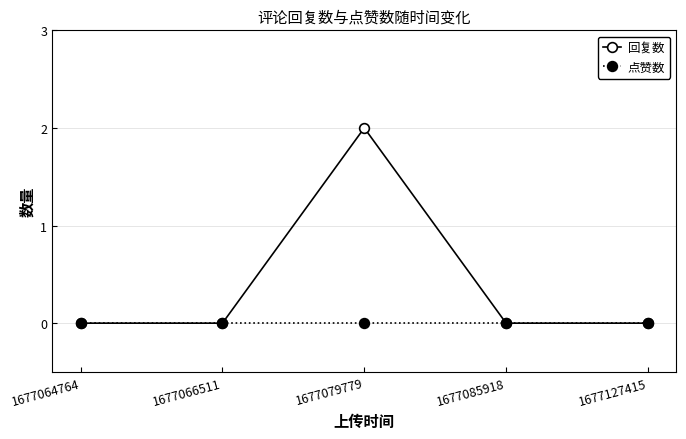

Count the number of categories in the chart.

5